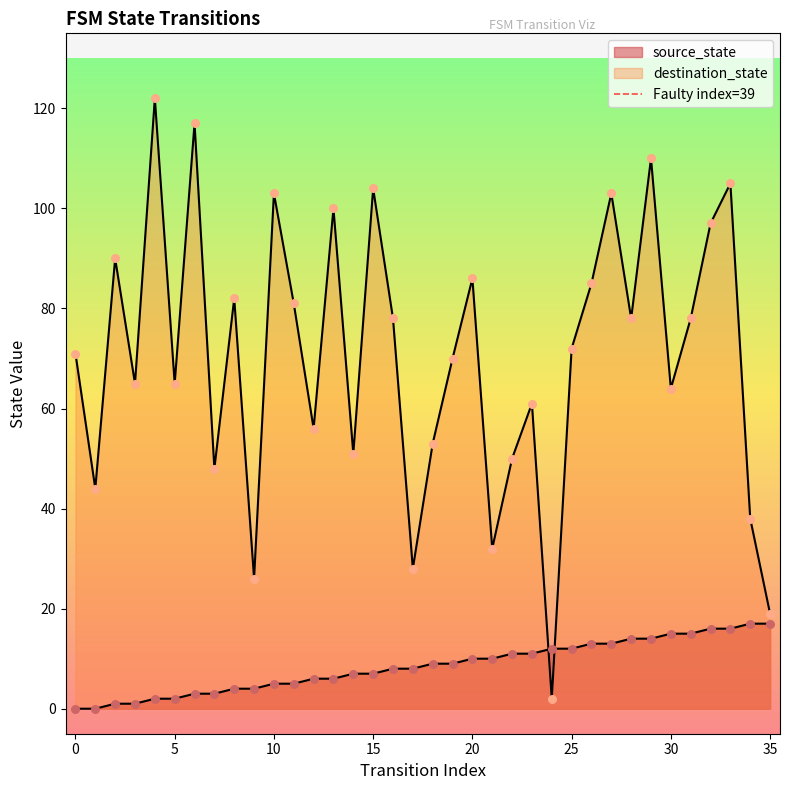

Which series reaches the minimum Y coordinate?

source_state